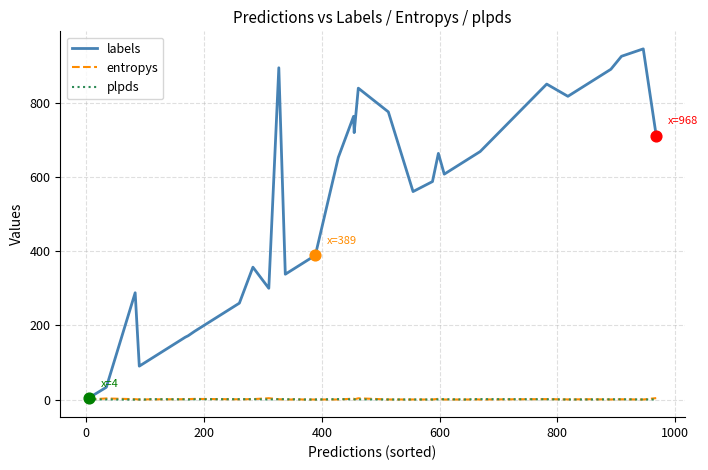

Which series has the widest spread of values?

labels